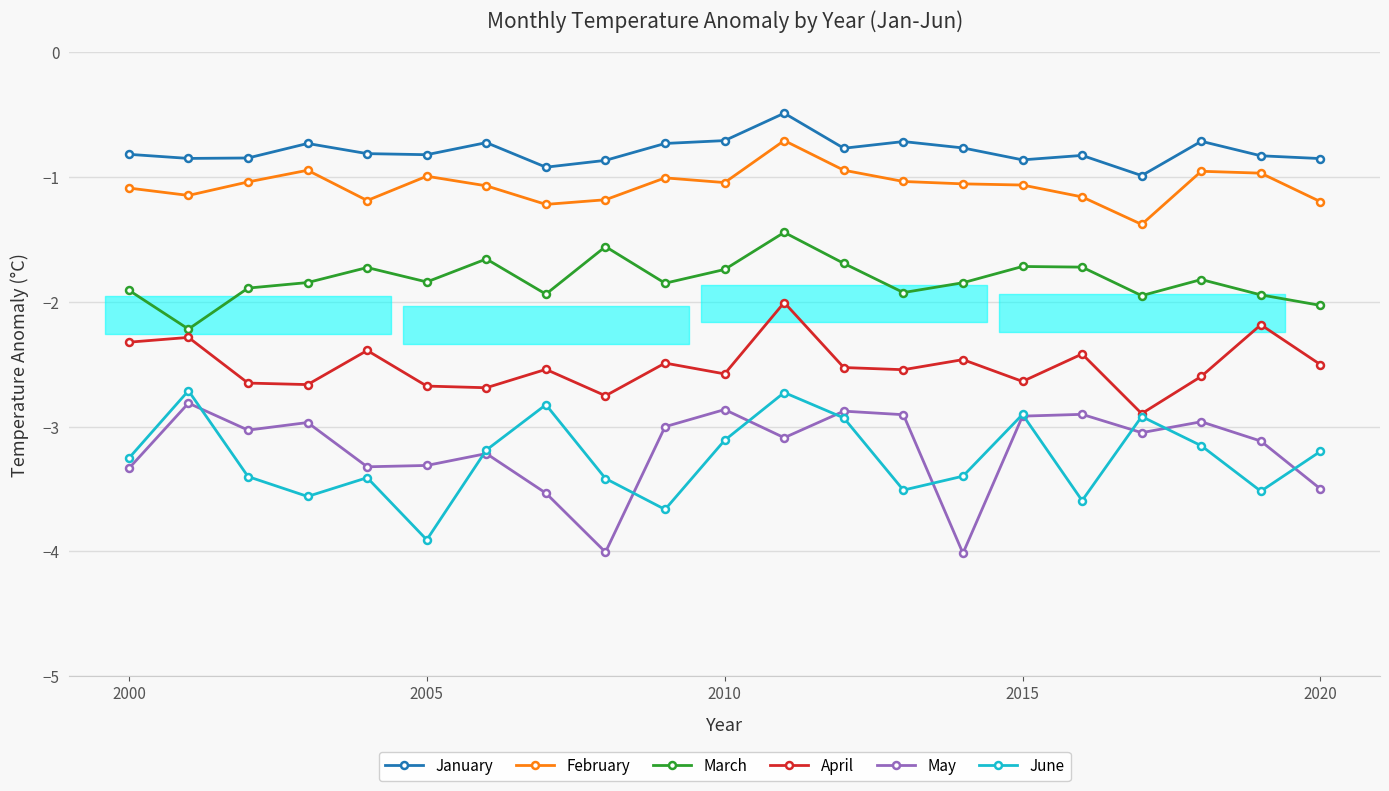

What is the maximum value shown in the chart?

-0.5